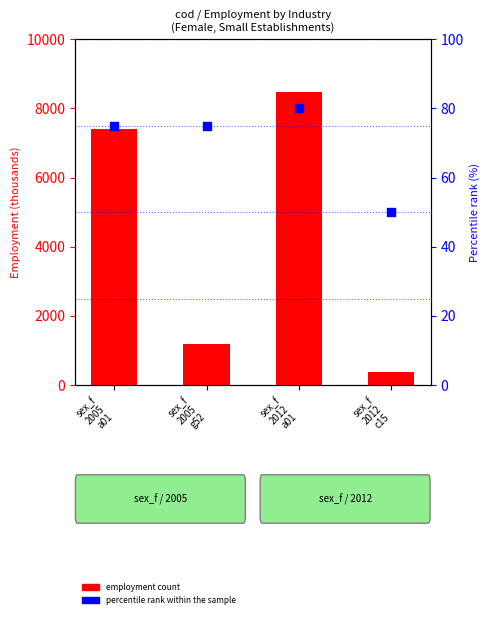

At which category is the sum across all series the highest?

sex_f
2012
a01